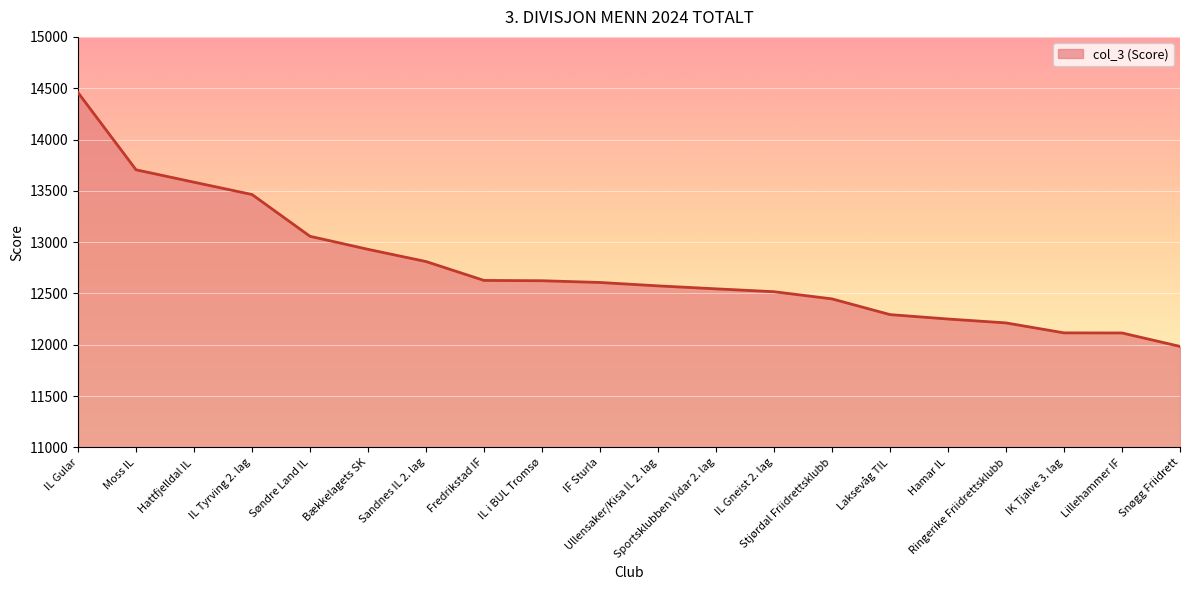

What is the greatest value displayed?

14457